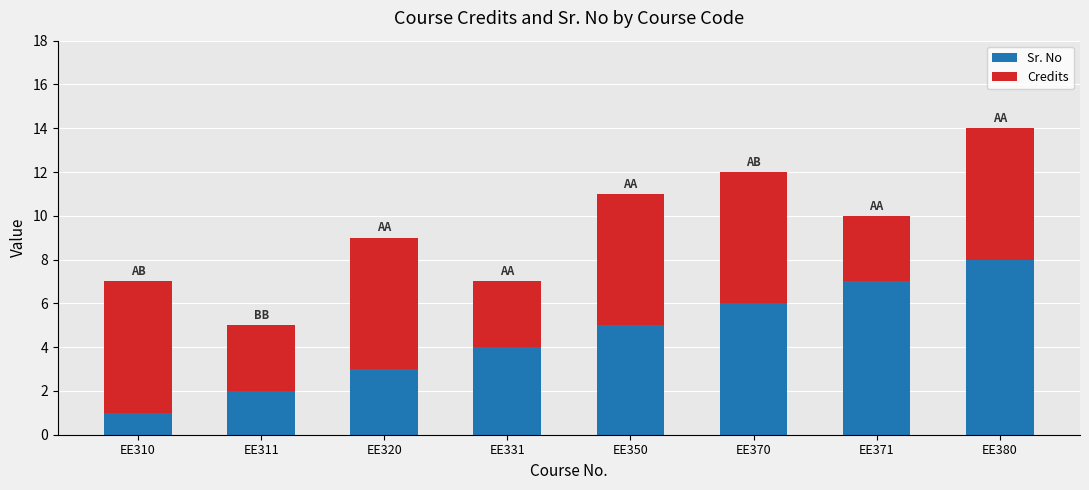

What is the value of the Sr. No bar at the 7th from the left?

7